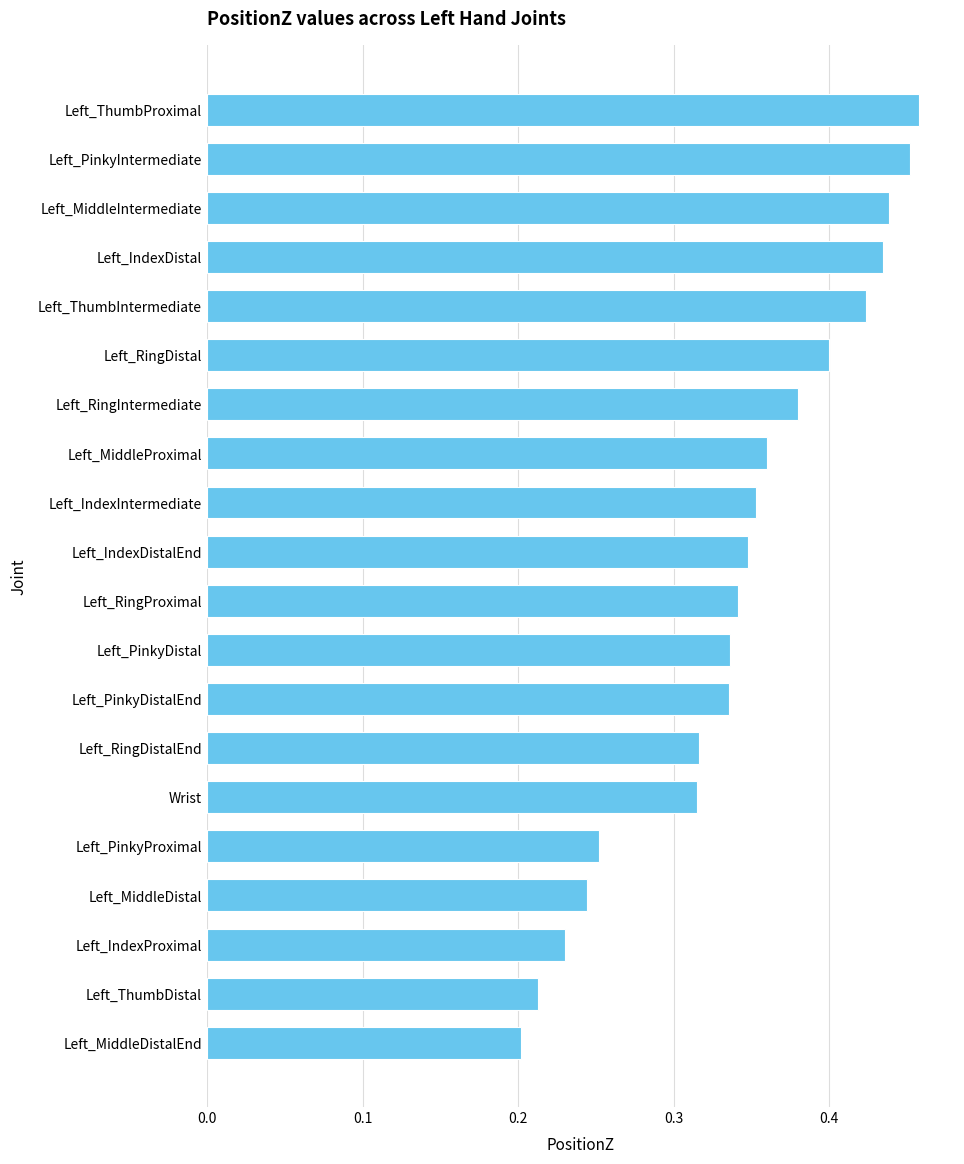

The chart shows a value of 0.1 at Wrist. True or false?

False